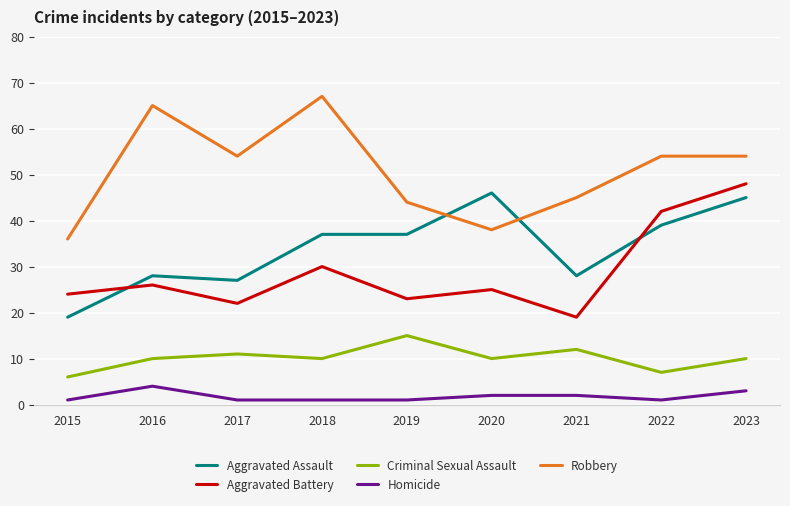

Which category has the lowest value in the Aggravated Battery series?

2021